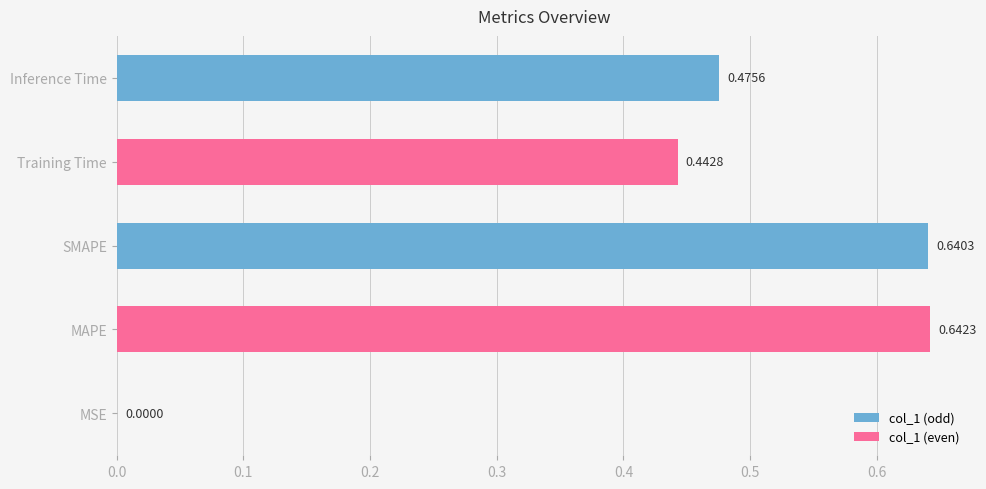

What is the change in value from MSE to Inference Time?

+0.5